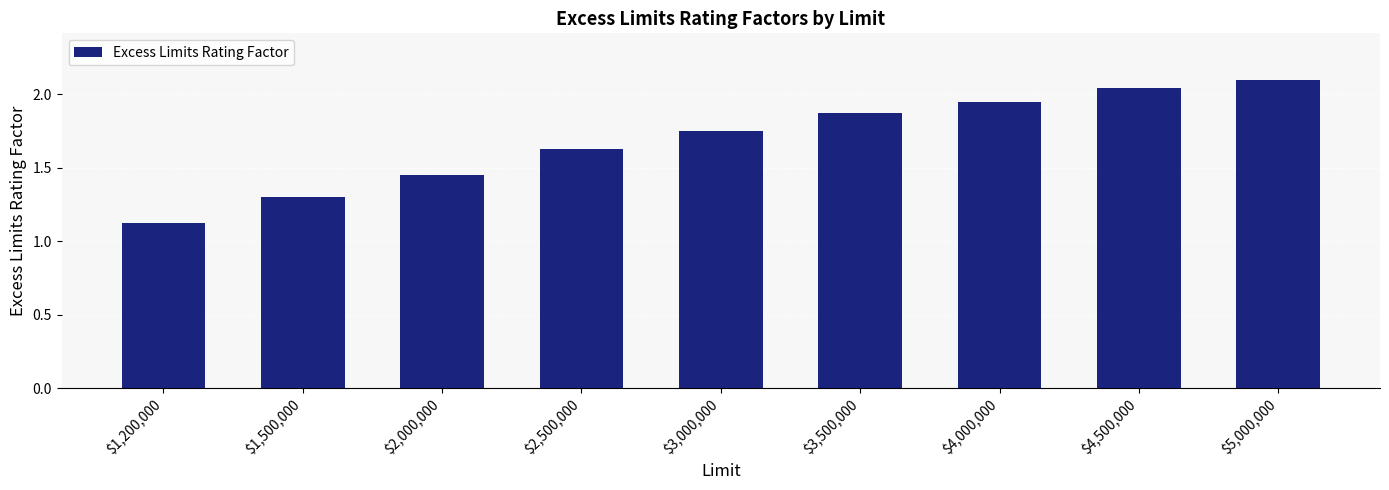

Which label corresponds to the largest value in the chart?

$5,000,000